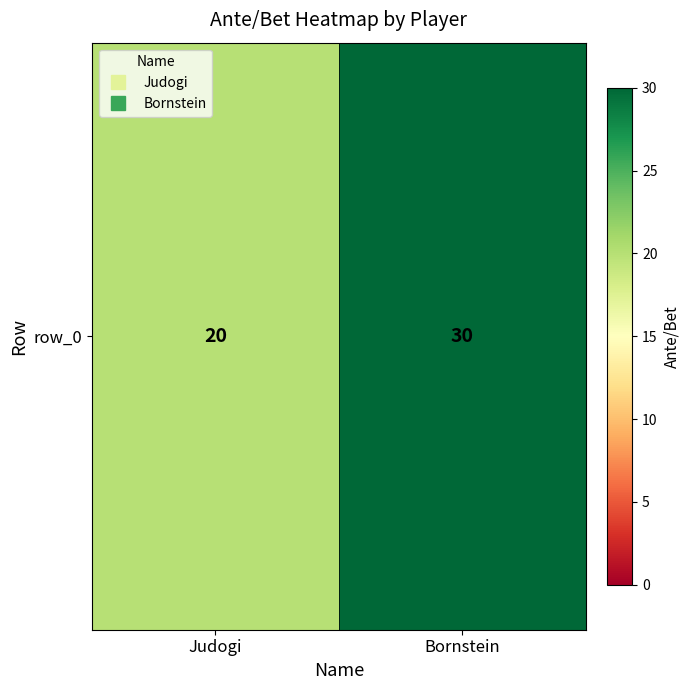

At which category does the chart reach its minimum across all series?

Judogi